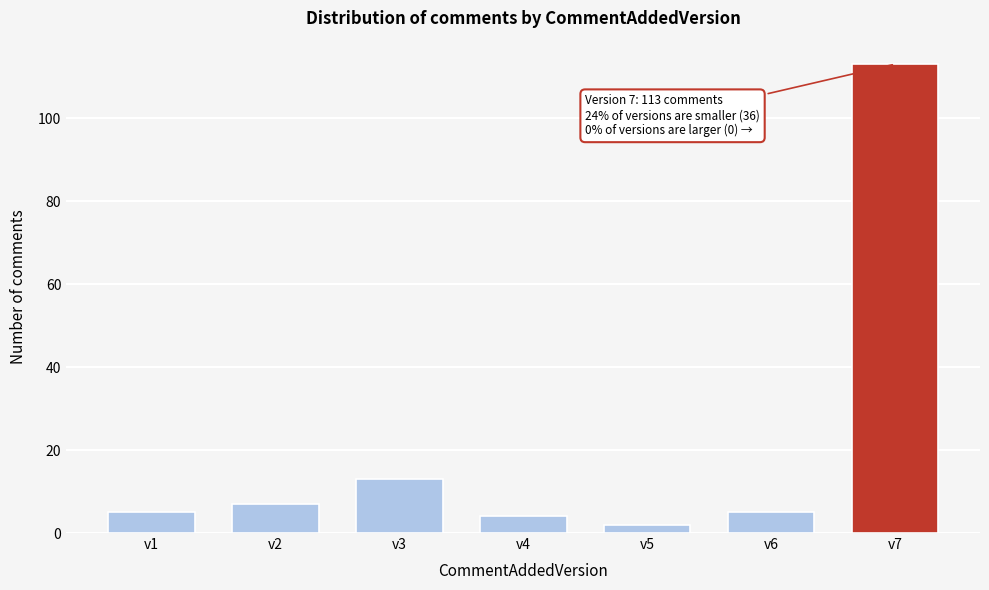

Reading left to right, what are all the values shown in this chart?

5	7	13	4	2	5	113